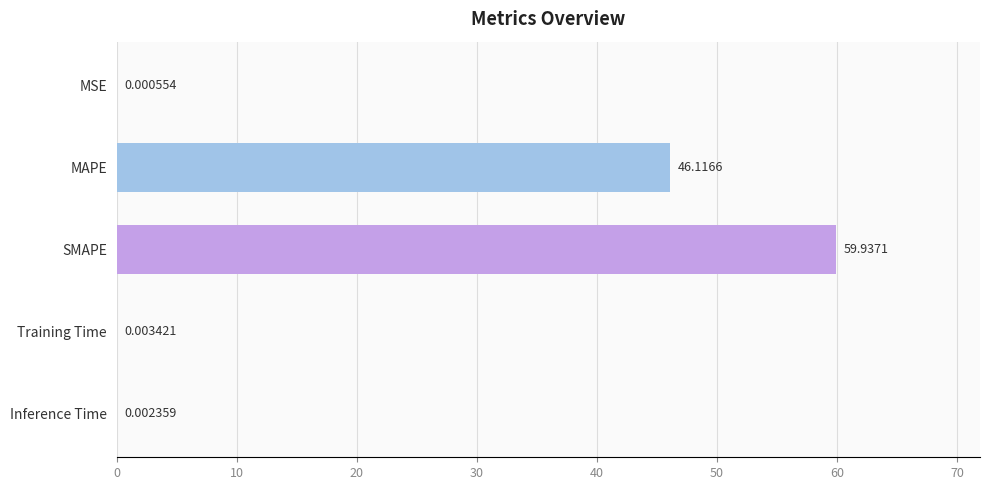

What is the ratio of the value at MAPE to the value at SMAPE?

0.8